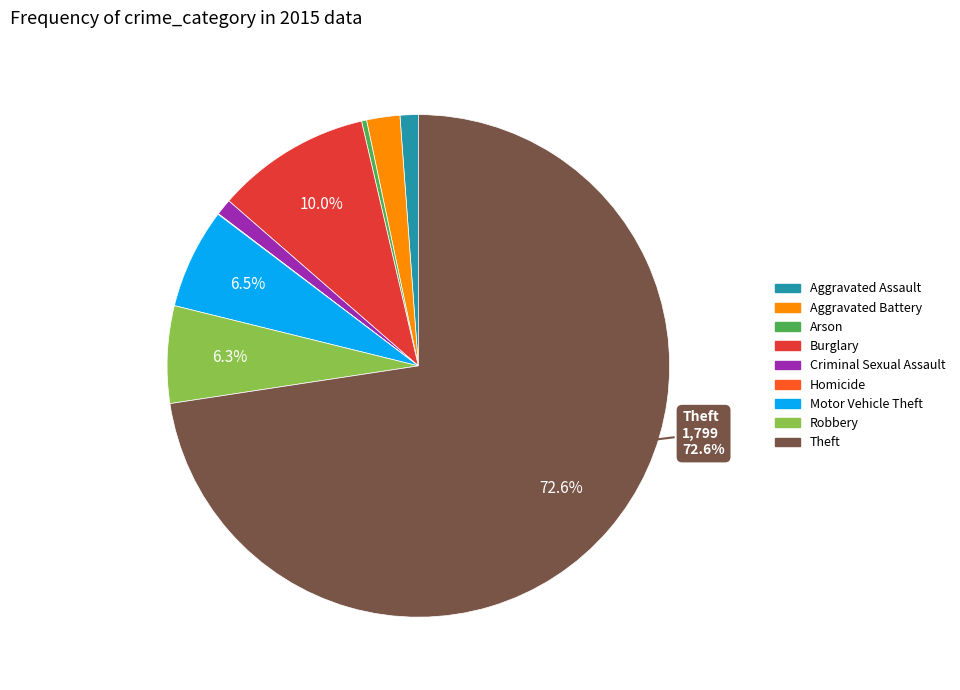

To the nearest percent, what is the average slice percentage?

11%